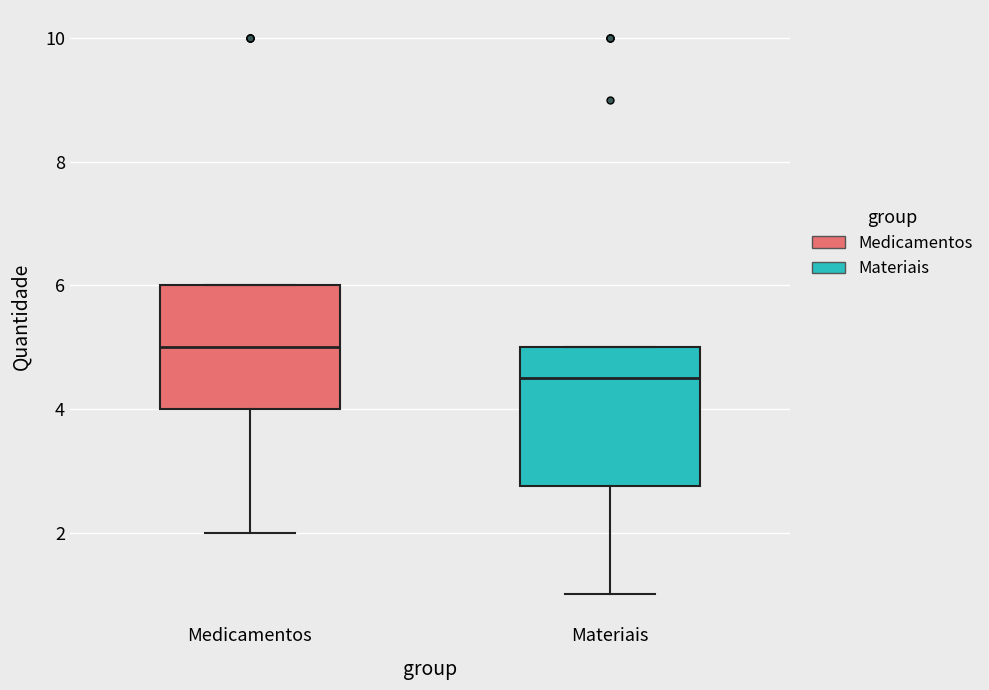

Reading left to right, transcribe this box plot: for each box, give where its median line is, the range the box spans, and where its two whiskers end, as read against the y-axis. The values are not printed on the chart, so give them approximately, as read against the axis.

Medicamentos: median 5.0, box 4.0 to 6.0, whiskers 2.0 to 6.0
Materiais: median 4.6, box 2.8 to 5.0, whiskers 1.0 to 5.0